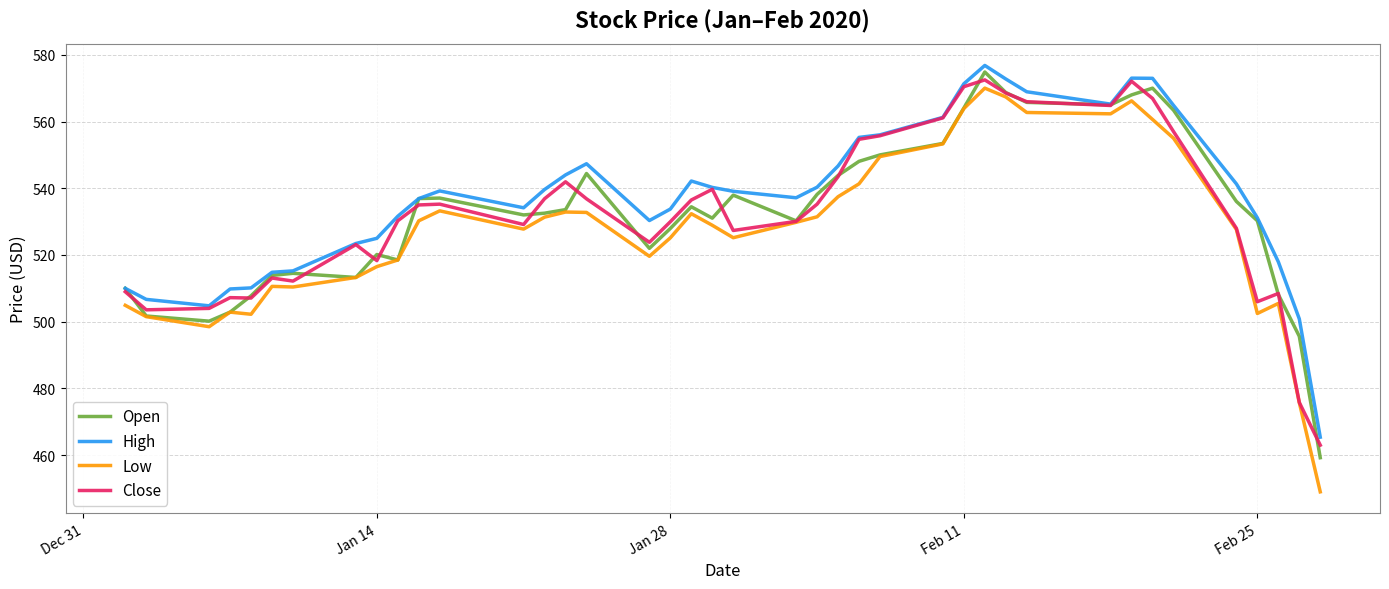

True or false: High and Low cross at least once.

False